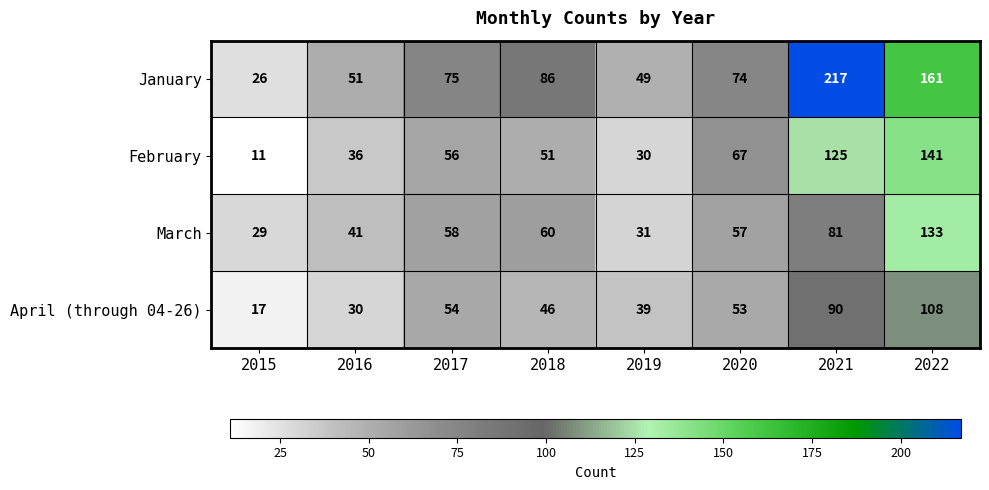

What is the difference between the highest and lowest values at 2016?

21